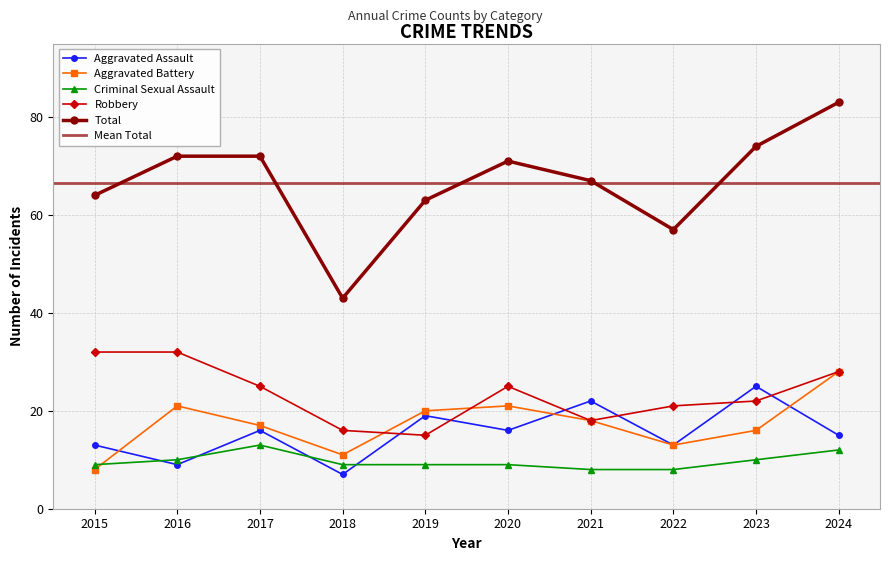

Which has a higher value, 2024 or 2020?

2020